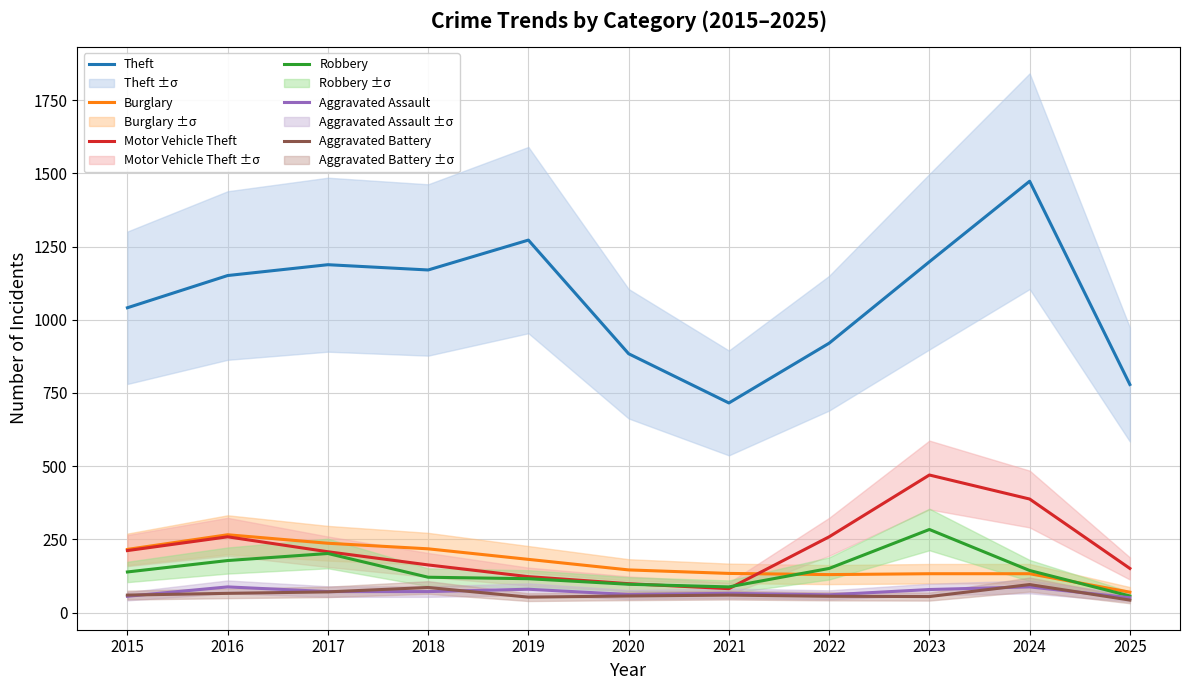

Which series has the largest range (max minus min)?

Theft